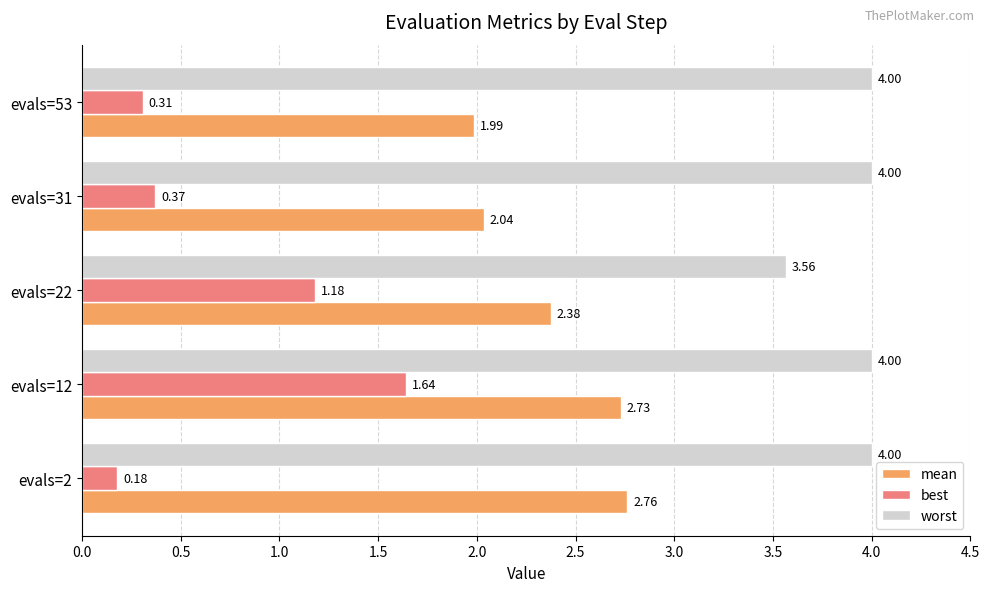

What is the difference between the maximum and minimum values in the best series?

1.5